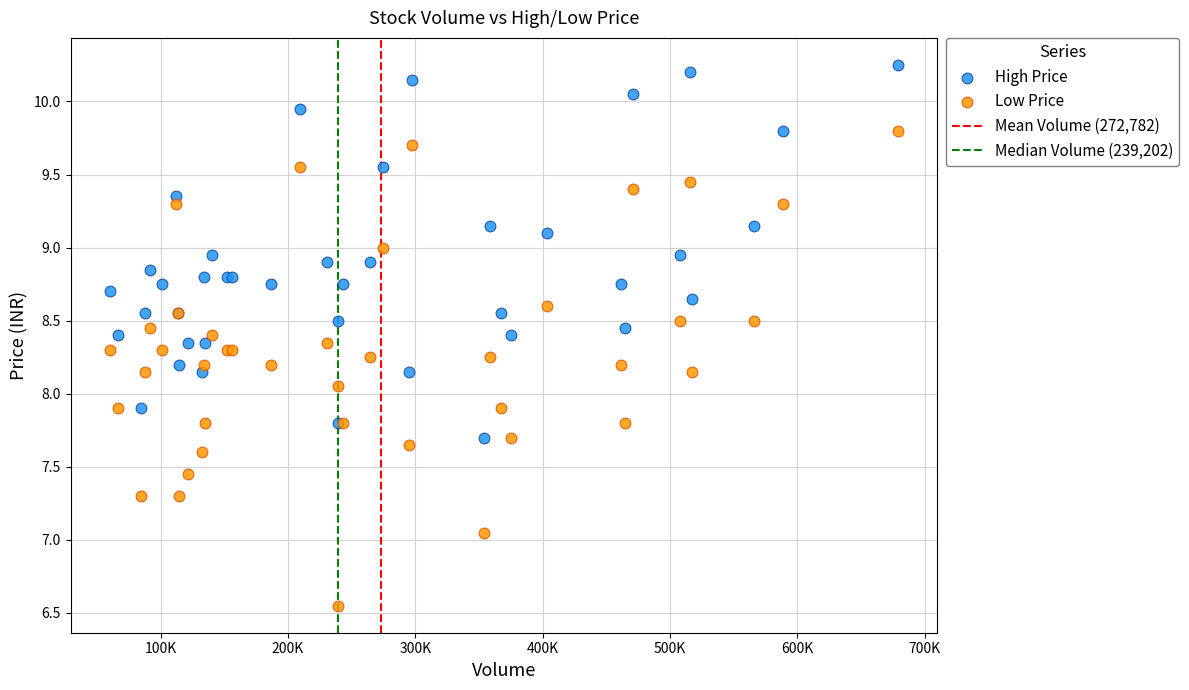

Which series contains the highest Y value?

High Price